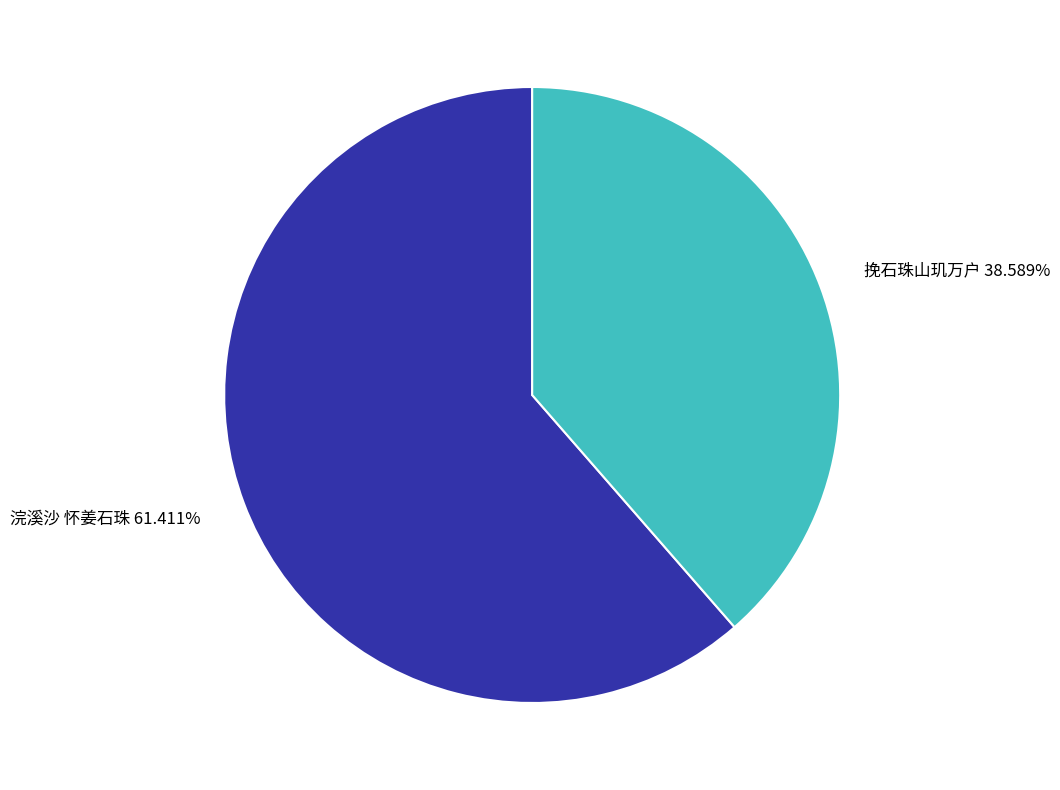

What is the largest slice in the pie chart?

浣溪沙 怀姜石珠